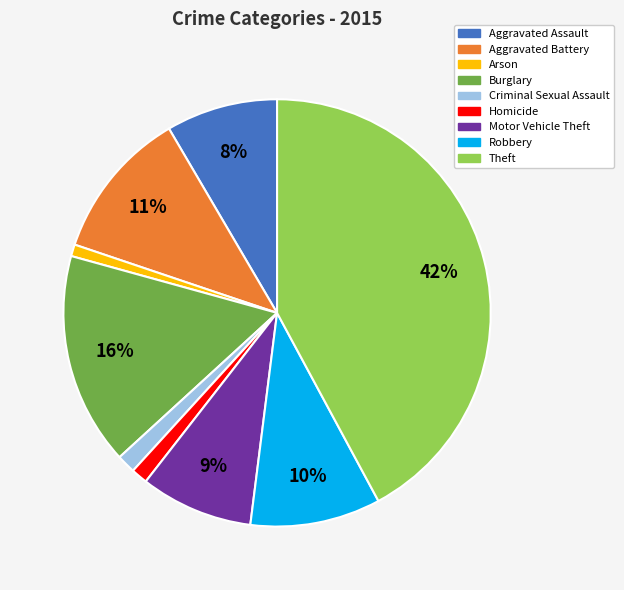

To the nearest percent, what portion does Aggravated Assault represent?

8%